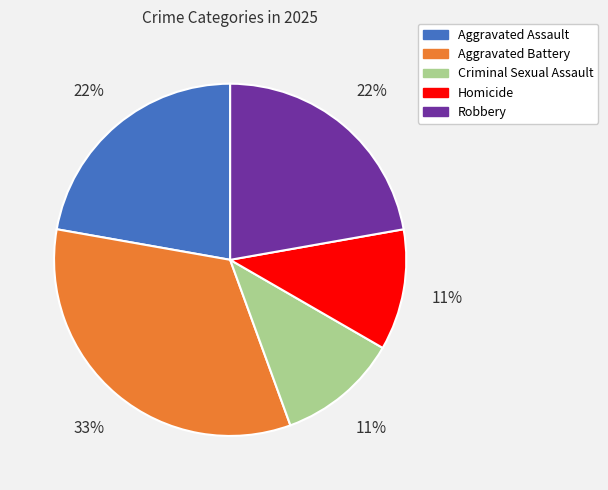

What is the ratio of the value at Aggravated Battery to the value at Homicide?

3.0